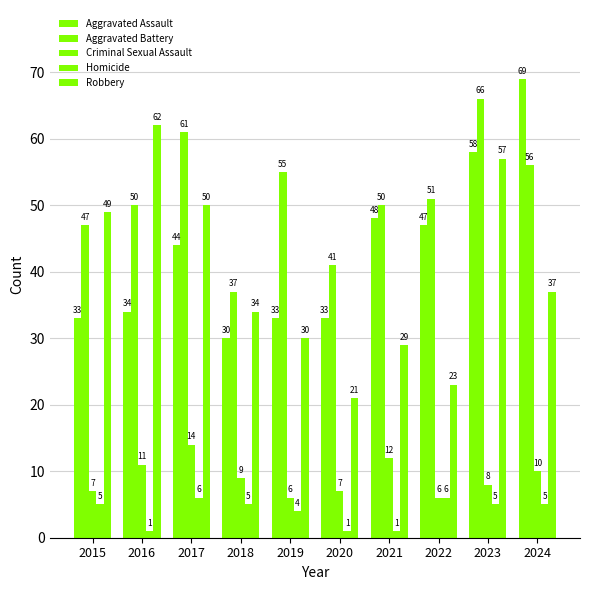

Reading left to right, extract all data points from this chart.

Aggravated Assault: 33	34	44	30	33	33	48	47	58	69
Aggravated Battery: 47	50	61	37	55	41	50	51	66	56
Criminal Sexual Assault: 7	11	14	9	6	7	12	6	8	10
Homicide: 5	1	6	5	4	1	1	6	5	5
Robbery: 49	62	50	34	30	21	29	23	57	37